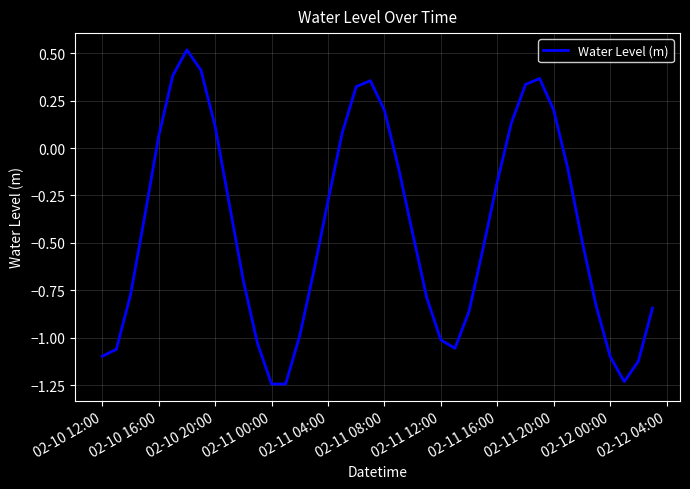

What is the maximum value shown in the chart?

0.5